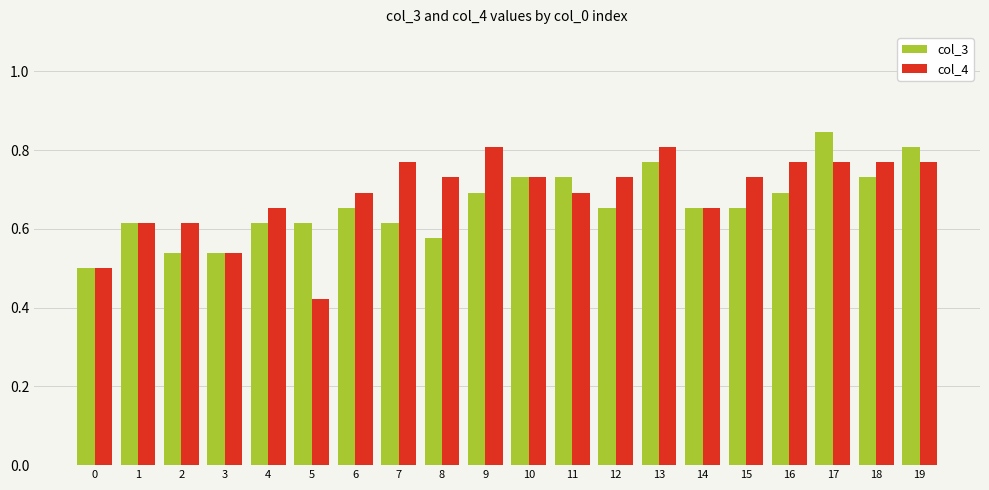

What is the spread (max minus min) of values at 17?

0.1